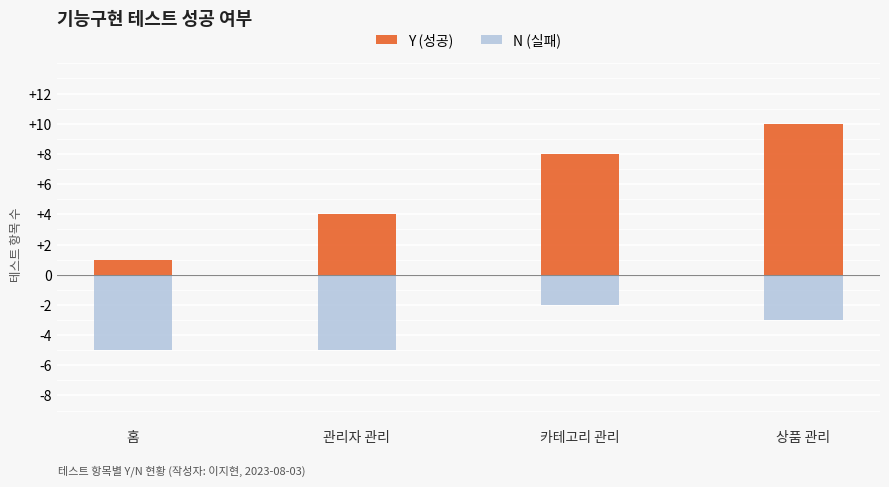

Reading right to left, what are all the values shown in this chart?

Y (성공): 10	8	4	1
N (실패): -3	-2	-5	-5